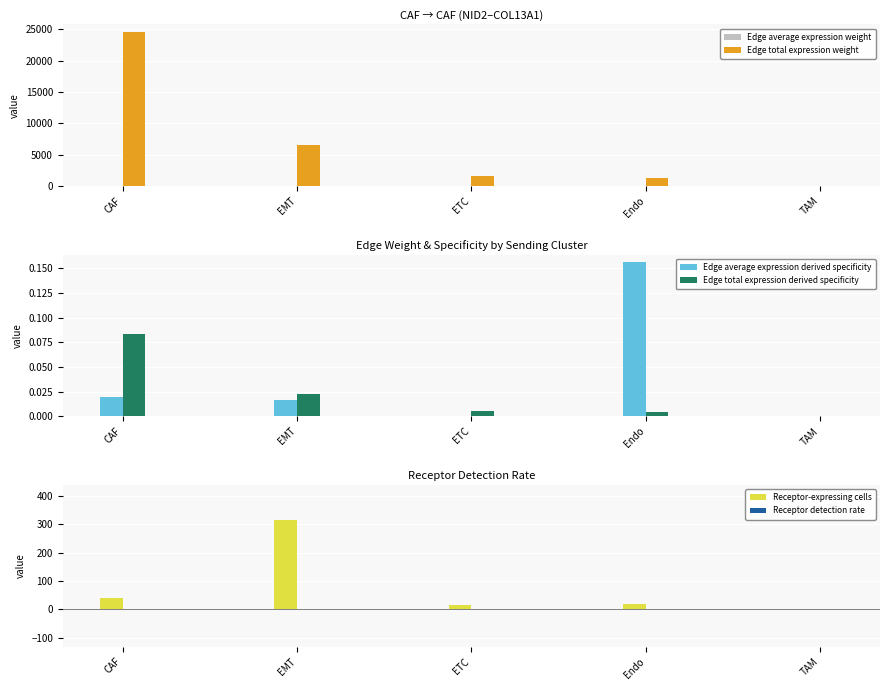

Is the value of Edge average expression weight at Endo greater than the value of Edge average expression derived specificity at EMT?

Yes